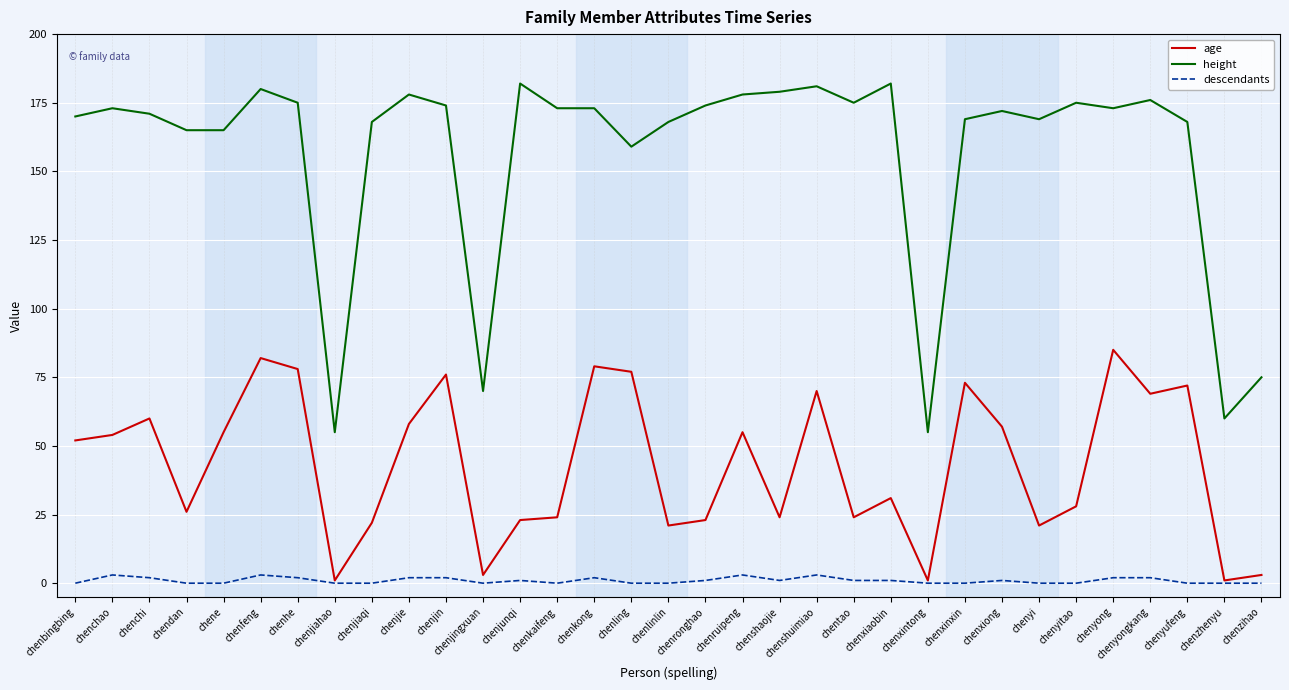

Which series changed the most between chenjiahao and chenyongkang?

height